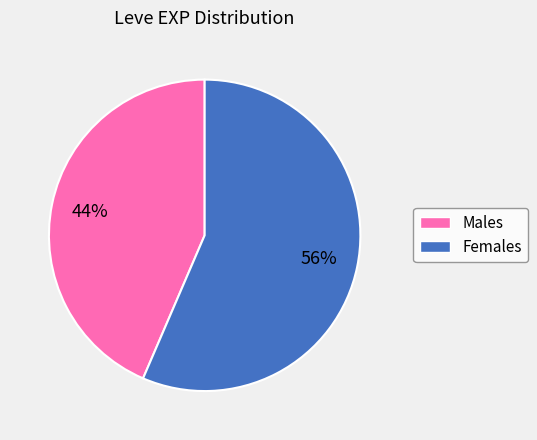

To the nearest percent, what is the average slice percentage?

50%